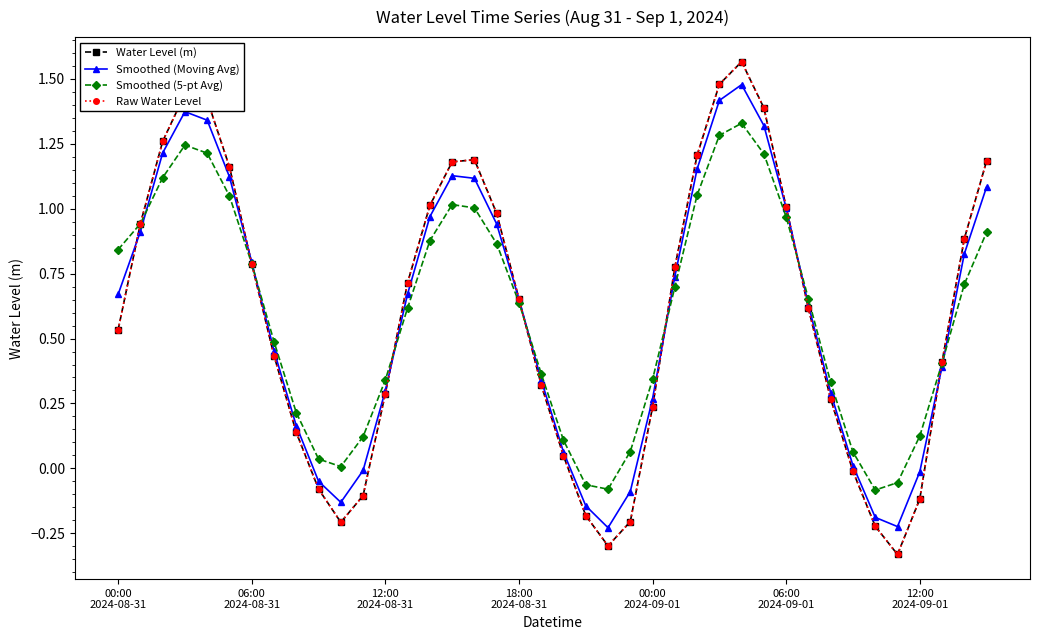

Does the chart have visible grid lines?

No